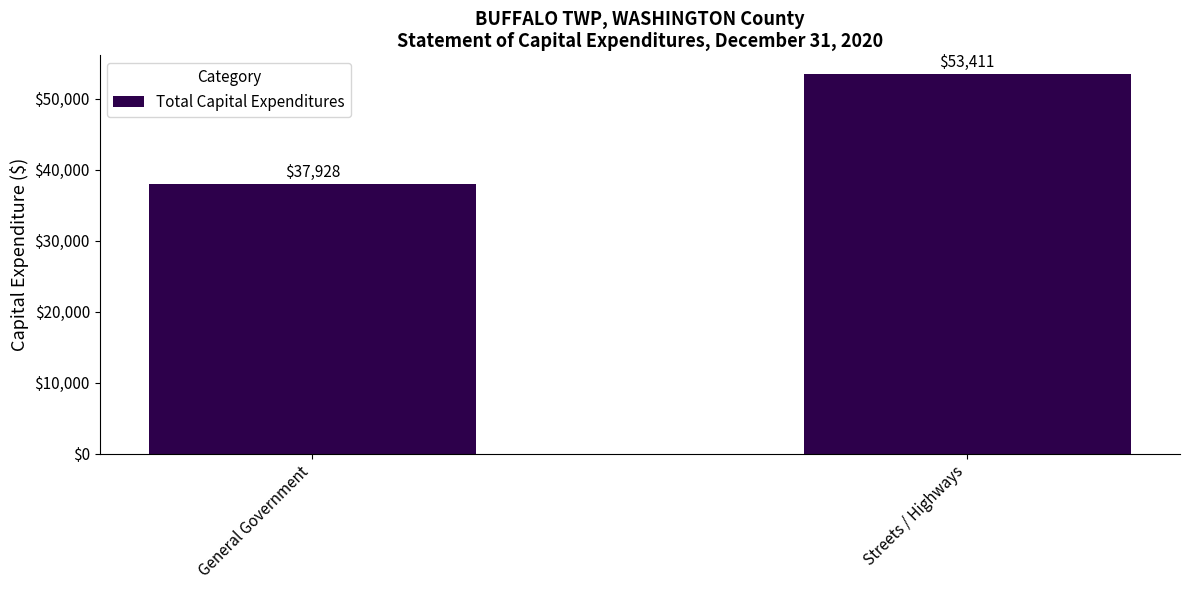

Is it true that the value at Streets / Highways is 53411?

True